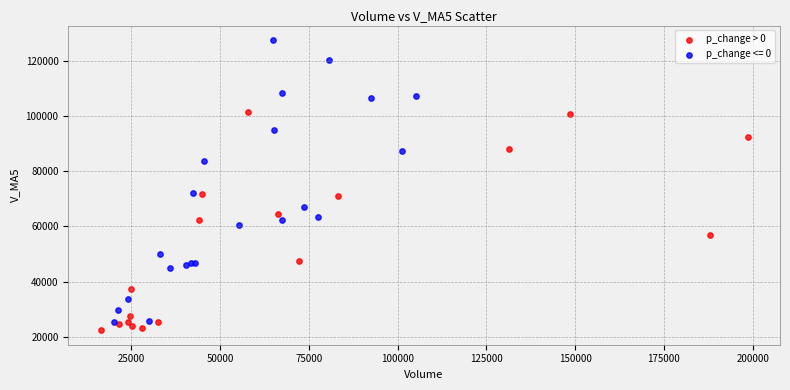

Which series has the widest spread of Y values?

p_change <= 0